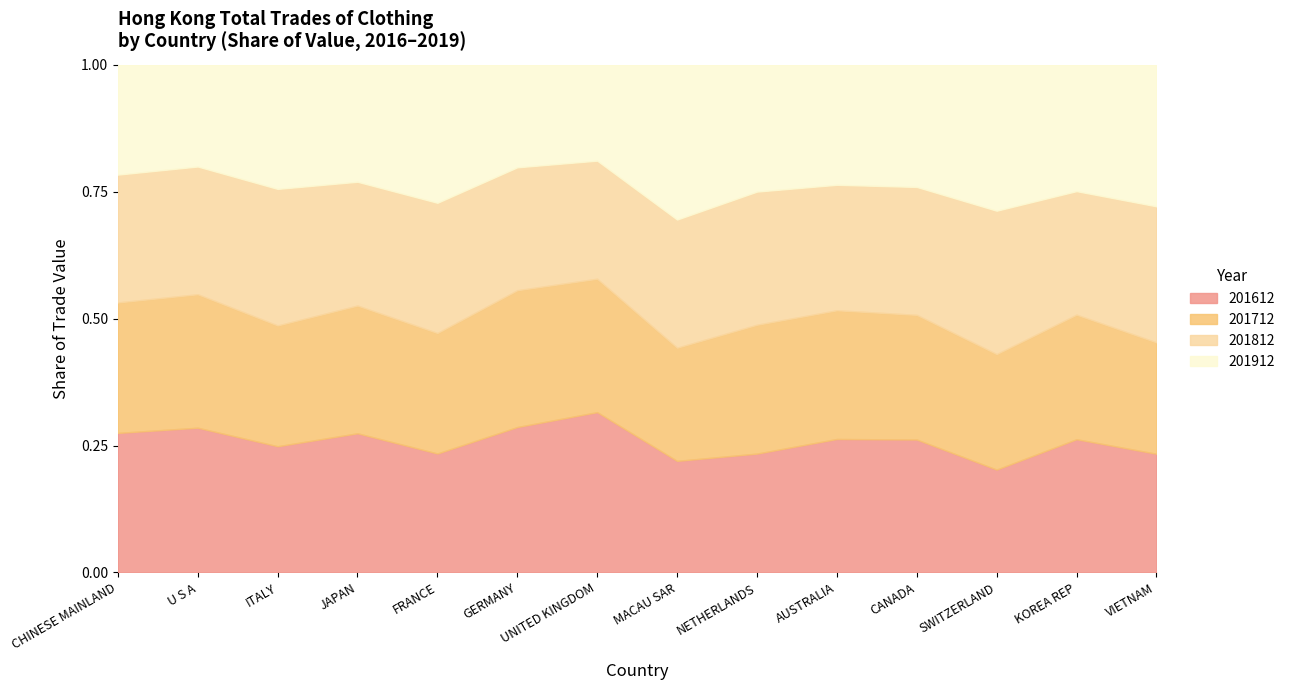

Is it true that 201612 equals 0.4 at AUSTRALIA?

False